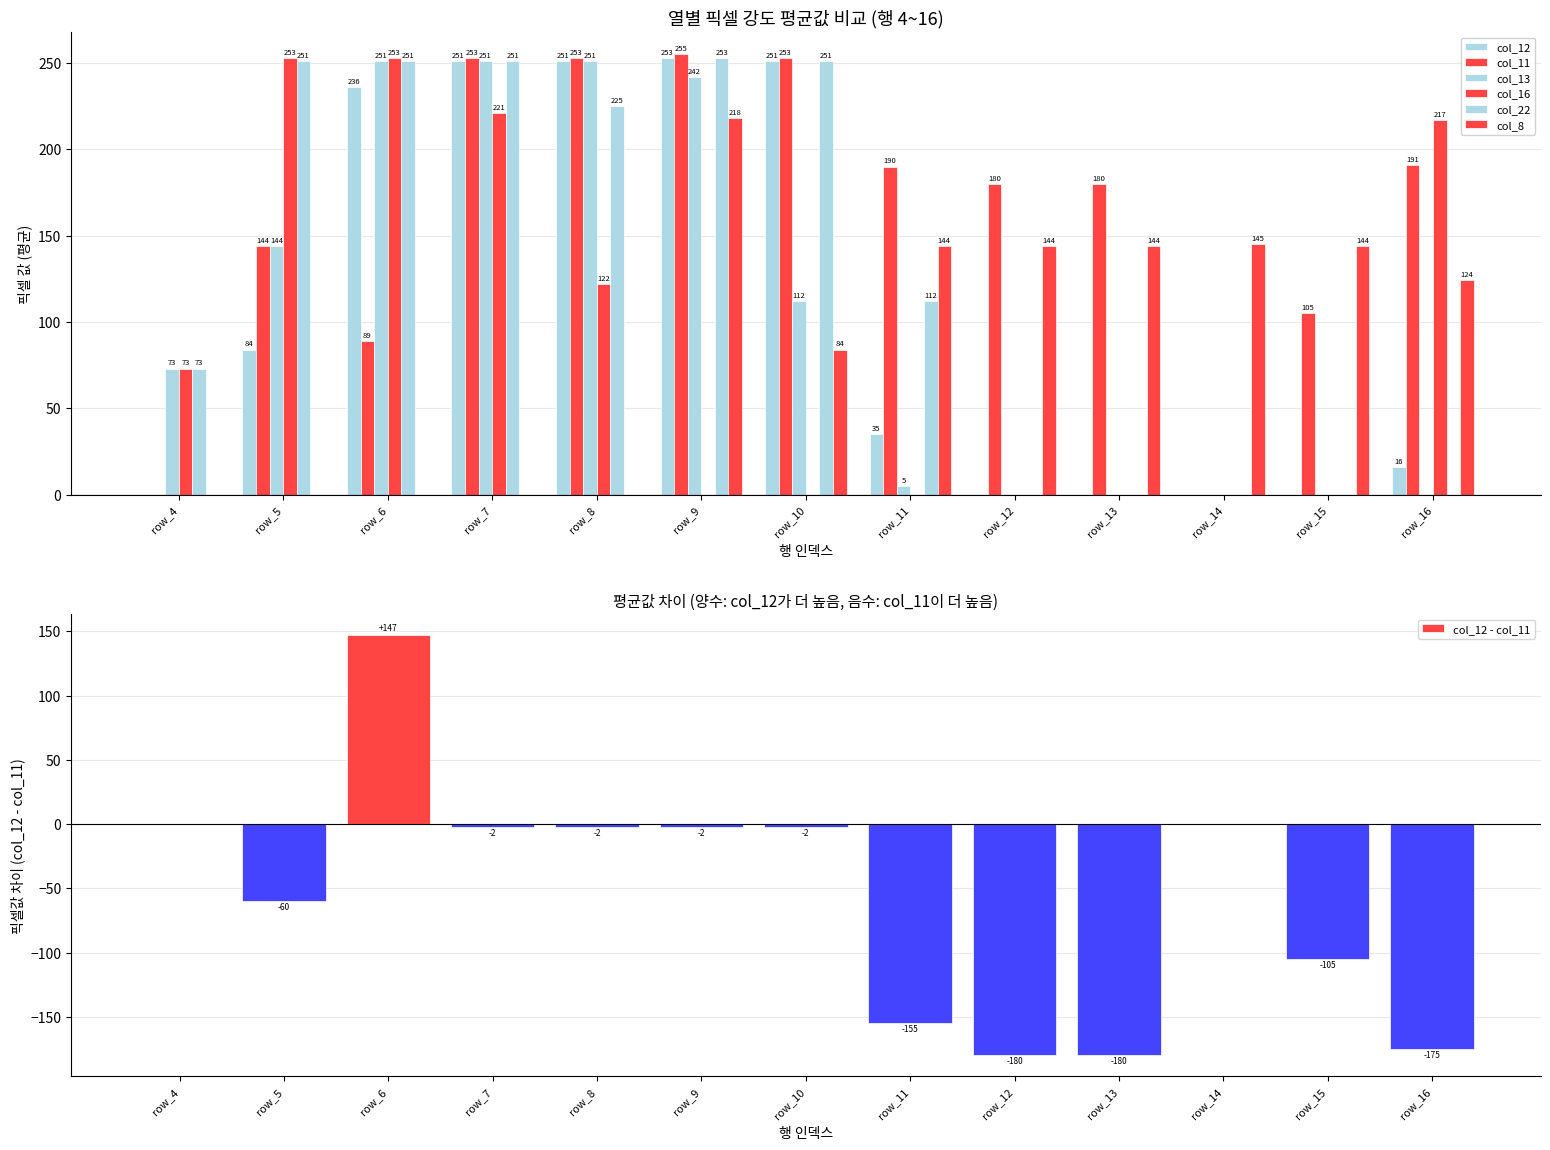

What is the difference between the maximum and minimum values in the col_11 series?

255